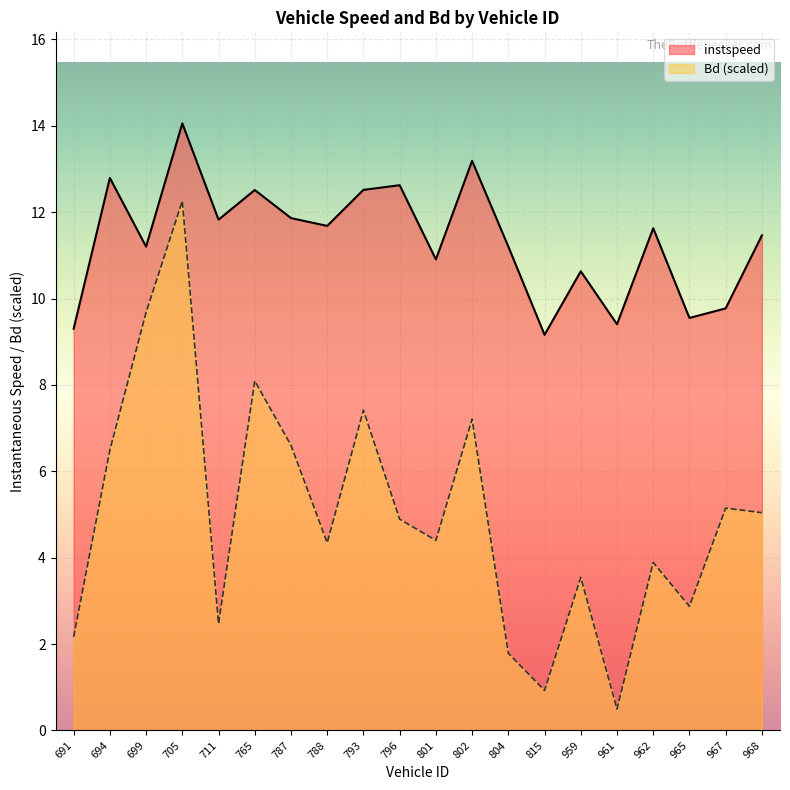

At how many categories does at least one series exceed 1?

20